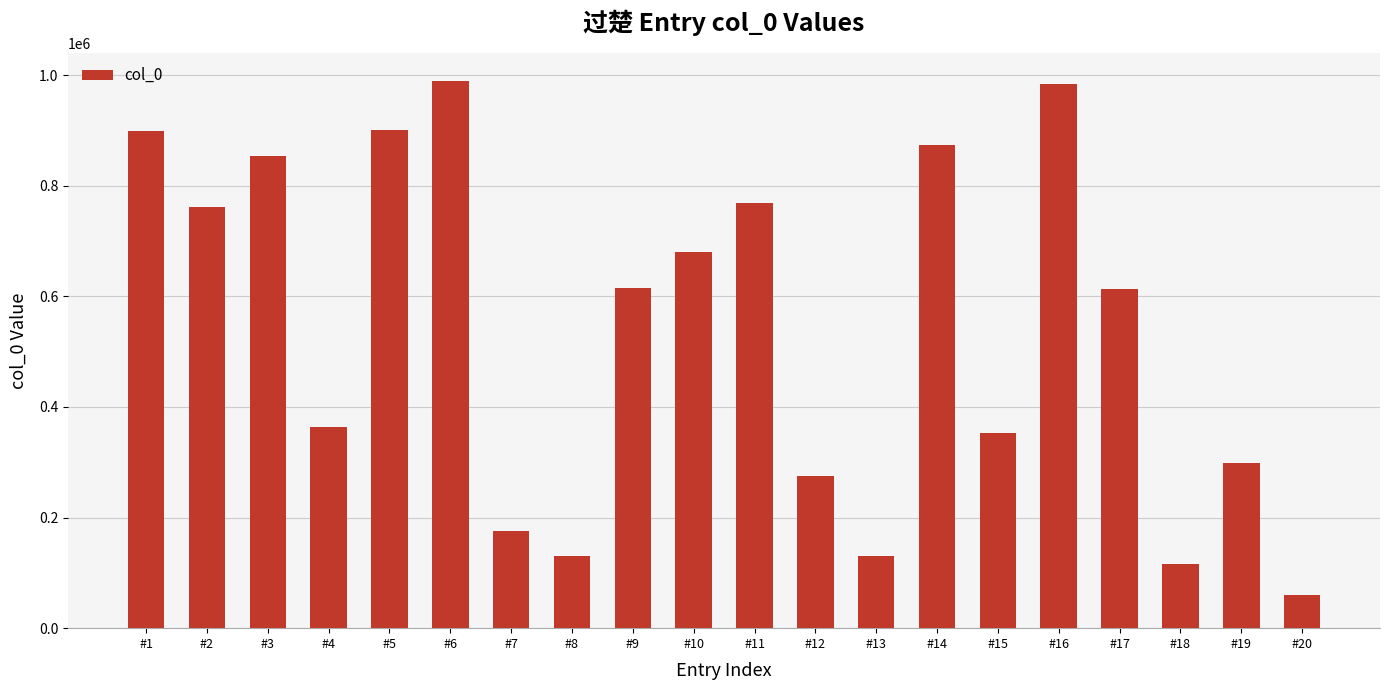

What is the ratio of the value at #7 to the value at #19?

0.6